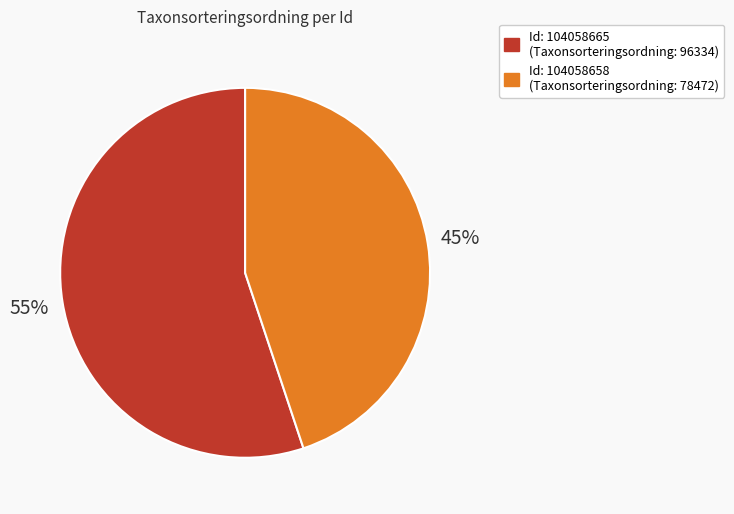

Does any single category account for the majority?

Yes